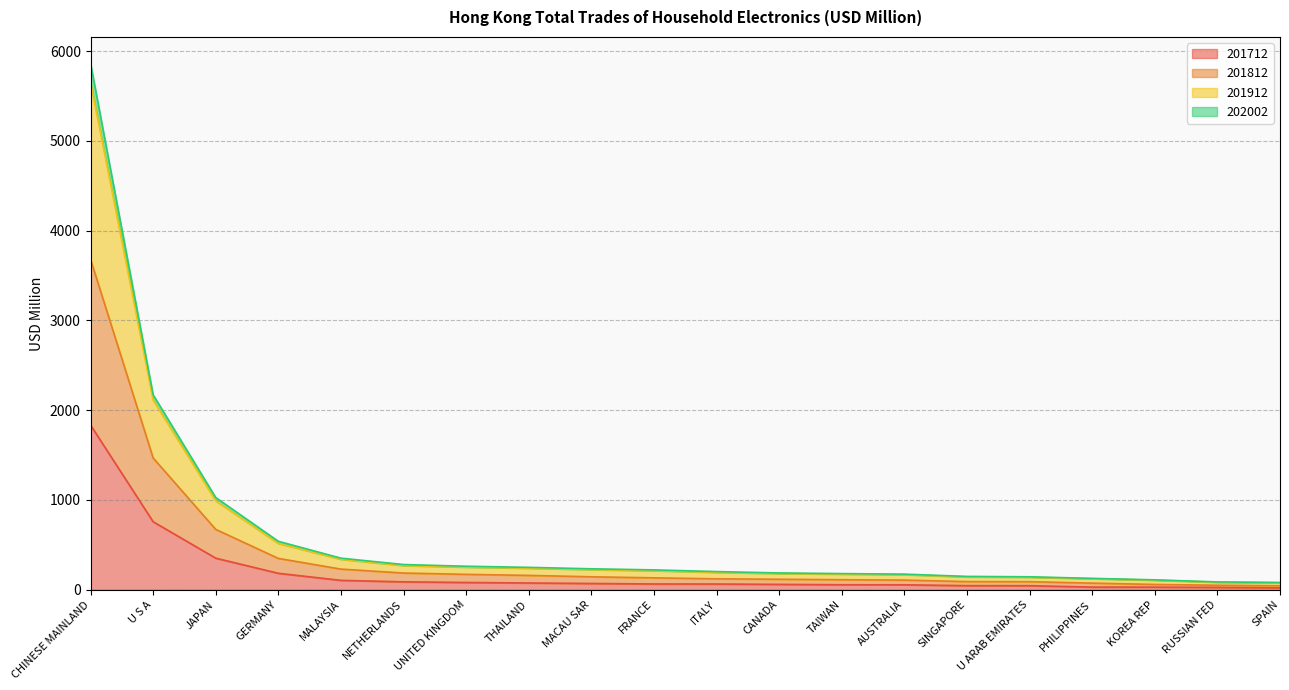

What is the difference between the highest and lowest values at JAPAN?

675.3